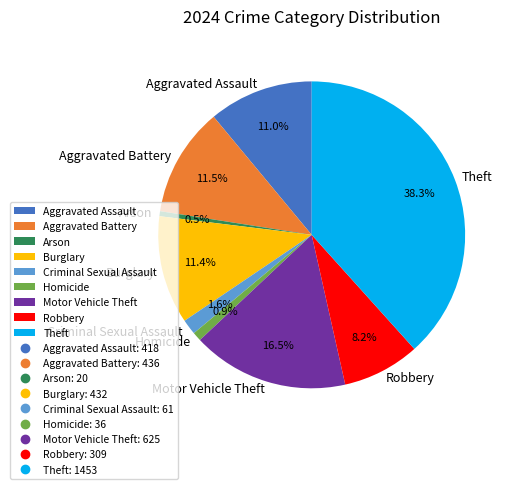

What is the largest slice in the pie chart?

Theft